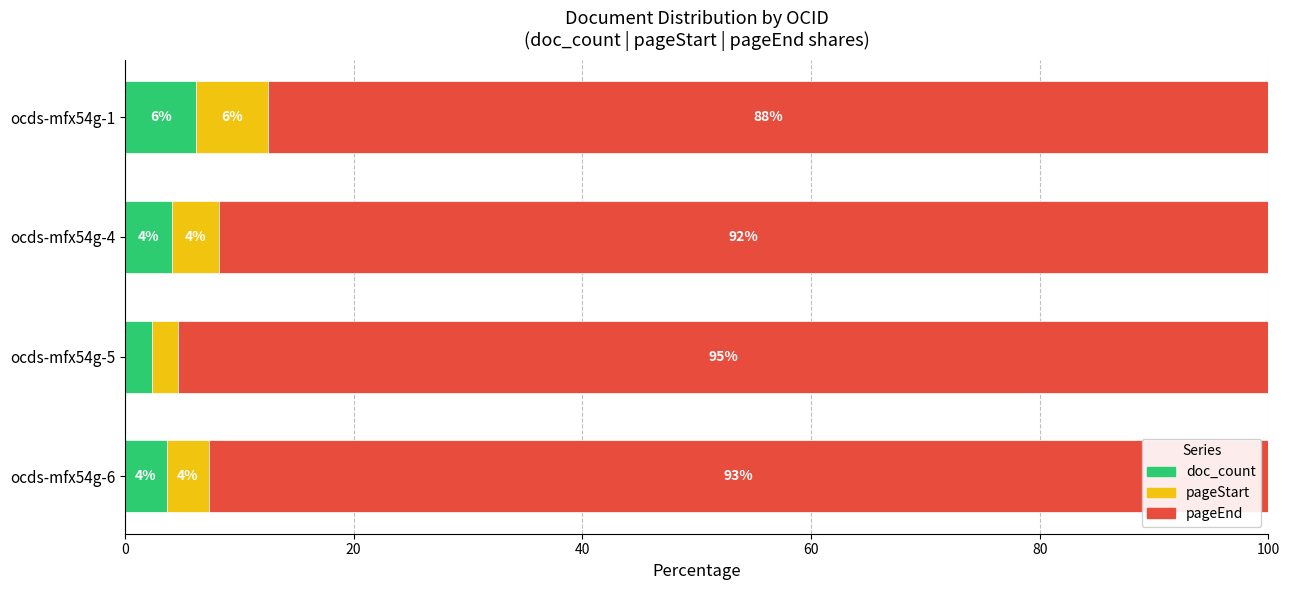

Which series has the largest total across all categories?

pageEnd